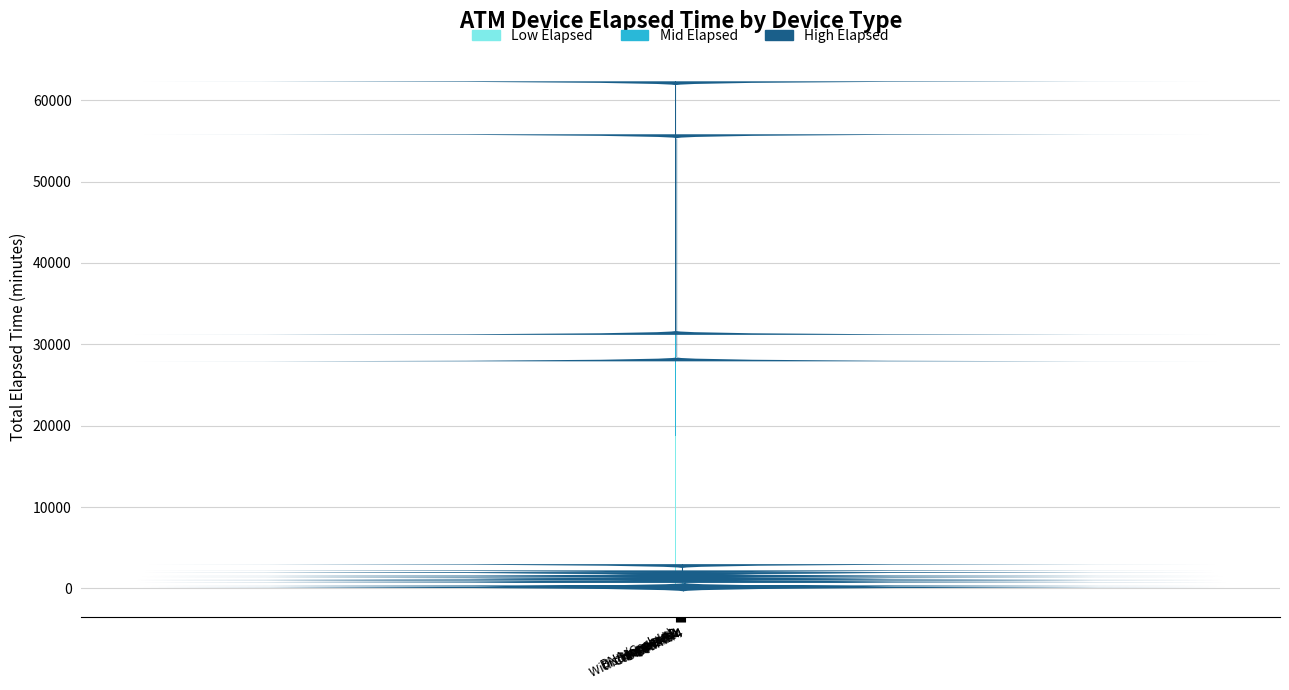

What is the highest value of the Low Elapsed series?

18697.5